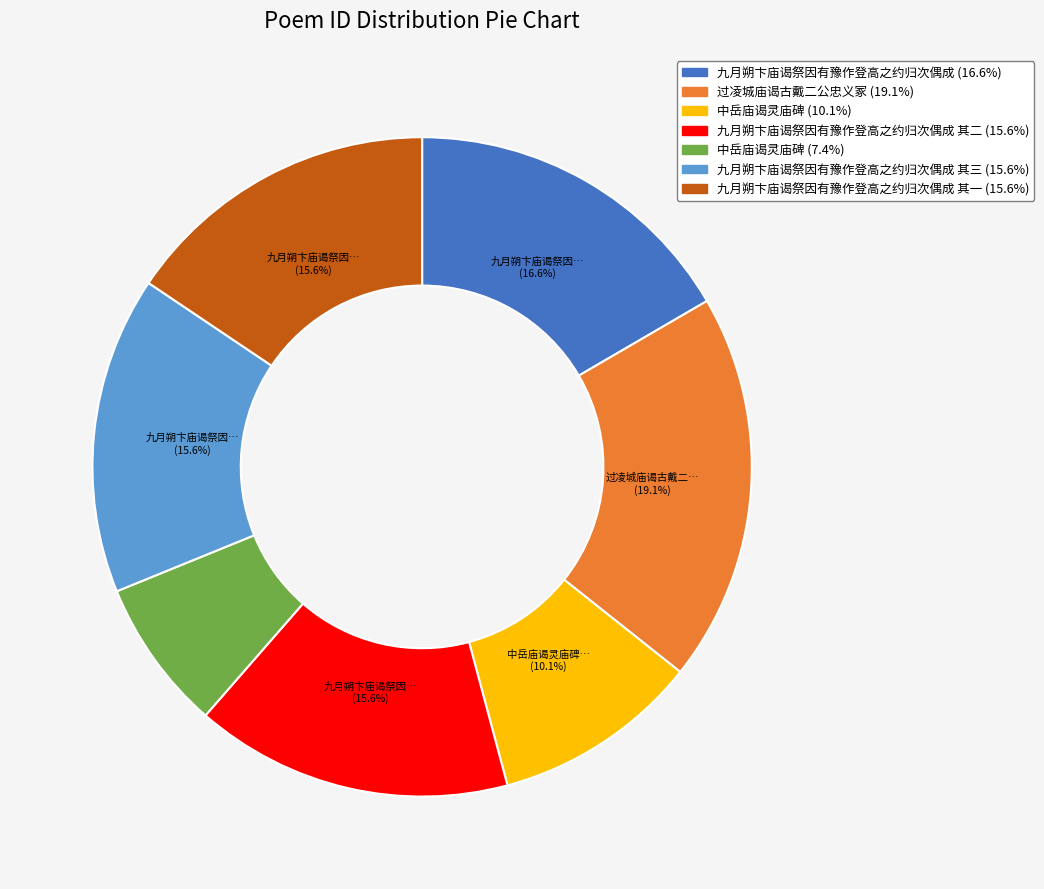

Does any single category account for the majority?

No